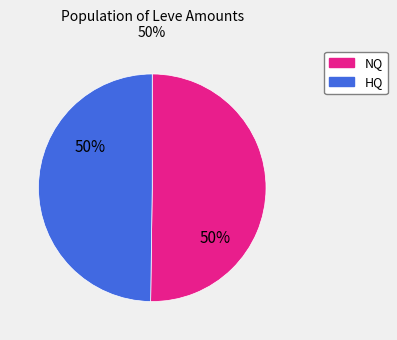

Combined, do HQ and NQ account for over 50%?

Yes